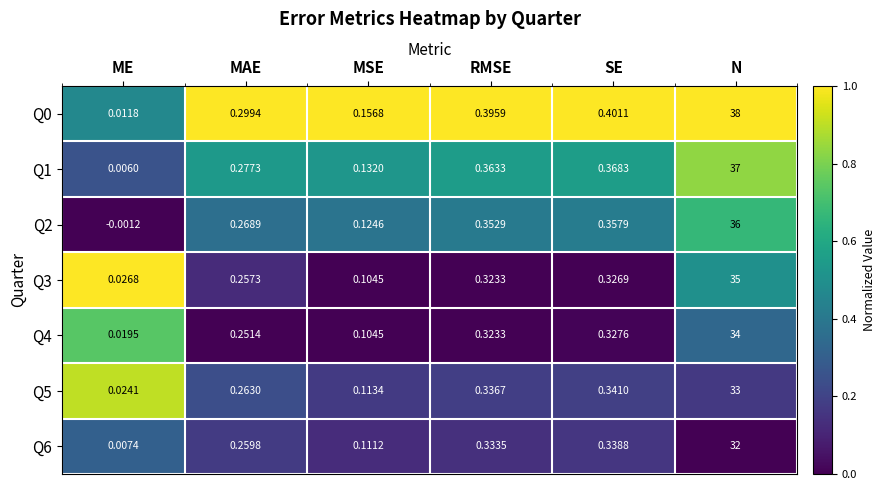

At which label does Q2 first exceed 0?

MAE